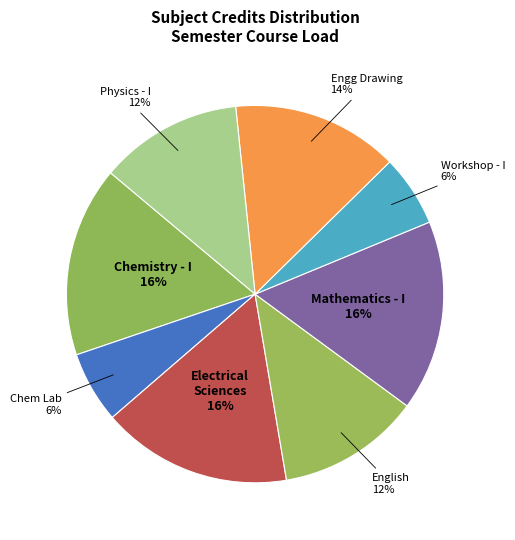

To the nearest percent, what percentage of the pie is Mathematics - I?

16%